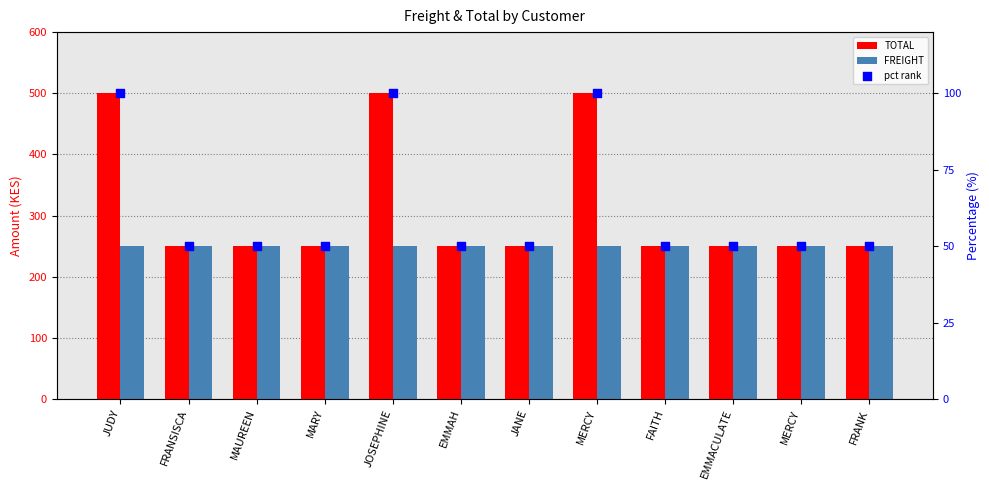

Is the value of TOTAL at FAITH greater than the value of pct rank at FRANK?

Yes